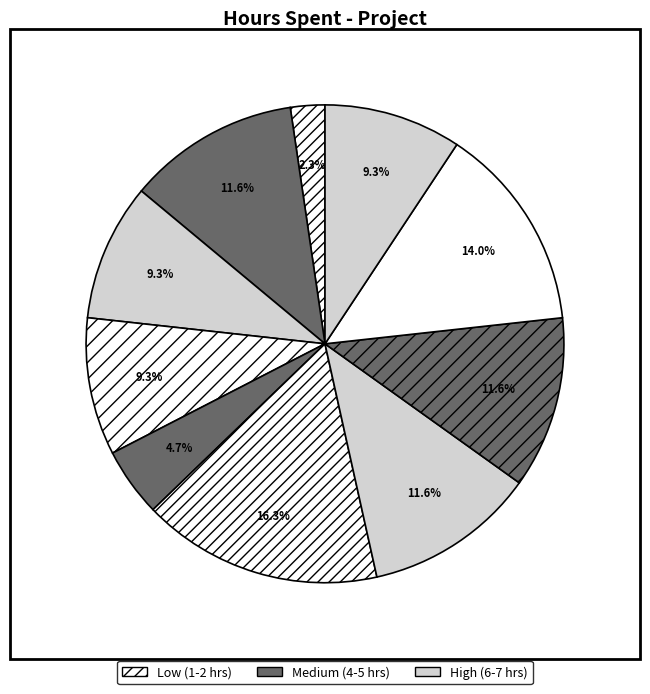

How many slices are in this pie chart?

10